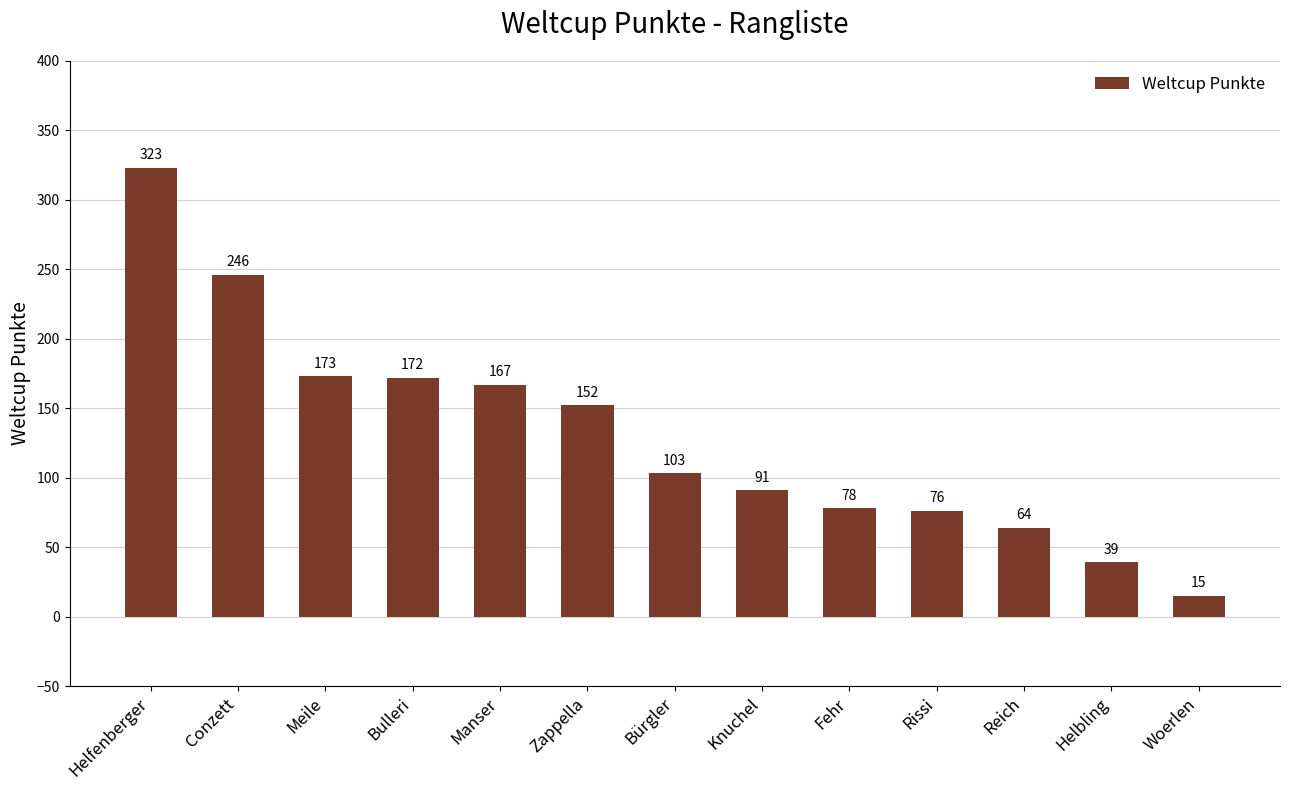

Reading left to right, transcribe all the data shown in this chart.

Helfenberger=323	Conzett=246	Meile=173	Bulleri=172	Manser=167	Zappella=152	Bürgler=103	Knuchel=91	Fehr=78	Rissi=76	Reich=64	Helbling=39	Woerlen=15